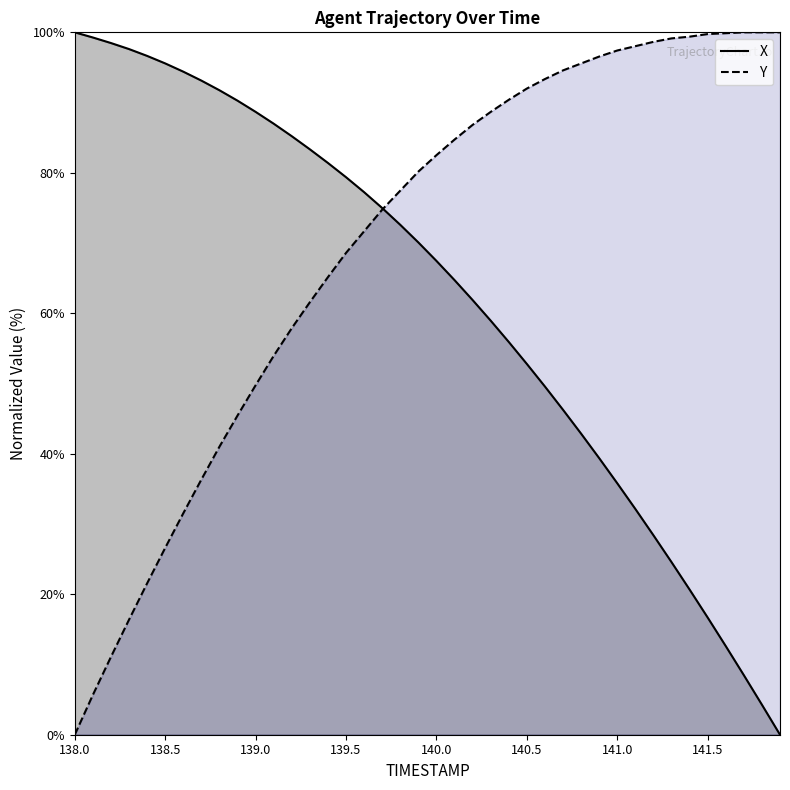

Where does the Y series first go above 82?

140.0